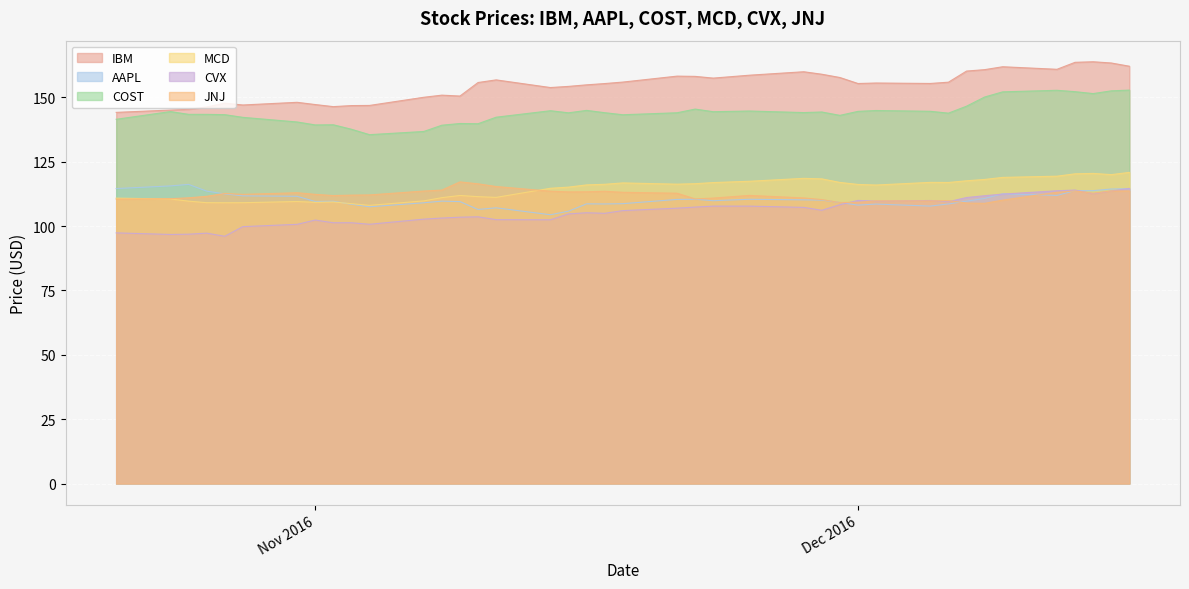

Reading left to right, extract all data points from this chart.

IBM: 144.2	145.1	145.4	146.3	147.8	147.0	148.1	147.2	146.4	146.8	146.9	150.0	150.9	150.5	155.8	156.8	153.8	154.3	154.9	155.4	155.9	158.3	158.2	157.5	158.6	160.0	159.0	157.7	155.4	155.6	155.4	155.9	160.2	160.8	161.9	160.9	163.6	163.8	163.4	162.1
AAPL: 114.6	115.6	116.2	113.6	112.5	111.7	111.6	109.6	109.7	108.5	107.5	109.1	109.7	109.5	106.5	107.1	104.4	105.8	108.6	108.6	108.7	110.4	110.4	109.9	110.4	110.2	110.1	109.2	108.1	108.5	107.8	108.6	109.7	110.7	112.5	111.9	113.8	113.8	114.4	114.5
COST: 141.5	144.5	143.4	143.4	143.3	142.2	140.5	139.3	139.4	137.6	135.5	136.8	139.2	139.9	139.8	142.3	144.8	144.0	145.0	144.1	143.3	144.0	145.5	144.4	144.7	144.1	144.3	143.0	144.6	144.9	144.6	143.9	146.6	150.1	152.2	152.8	152.2	151.5	152.5	152.8
MCD: 110.9	110.5	109.7	109.1	109.1	109.1	109.5	109.2	109.4	108.7	108.1	109.8	111.0	111.9	111.4	111.2	114.7	115.1	116.0	116.2	116.8	116.3	116.5	116.9	117.4	118.5	118.3	117.0	116.2	116.0	117.0	116.9	117.6	118.1	118.9	119.4	120.3	120.5	120.0	120.9
CVX: 97.4	96.8	96.9	97.3	96.0	99.8	100.7	102.3	101.3	101.3	100.7	102.7	103.1	103.5	103.6	102.5	102.5	104.7	105.2	105.0	106.0	107.0	107.4	107.8	107.8	107.3	106.1	108.3	110.0	109.7	109.9	109.5	111.1	111.8	112.4	113.7	114.0	112.6	113.6	114.6
JNJ: 110.5	110.6	111.0	111.6	112.7	112.3	113.0	112.3	111.9	112.0	112.1	113.6	114.0	117.2	116.4	115.4	113.6	113.3	113.3	113.5	113.1	112.8	110.6	110.9	111.9	110.9	110.3	109.1	109.2	109.8	109.8	109.9	108.9	108.8	110.1	113.1	113.6	112.8	113.6	113.6